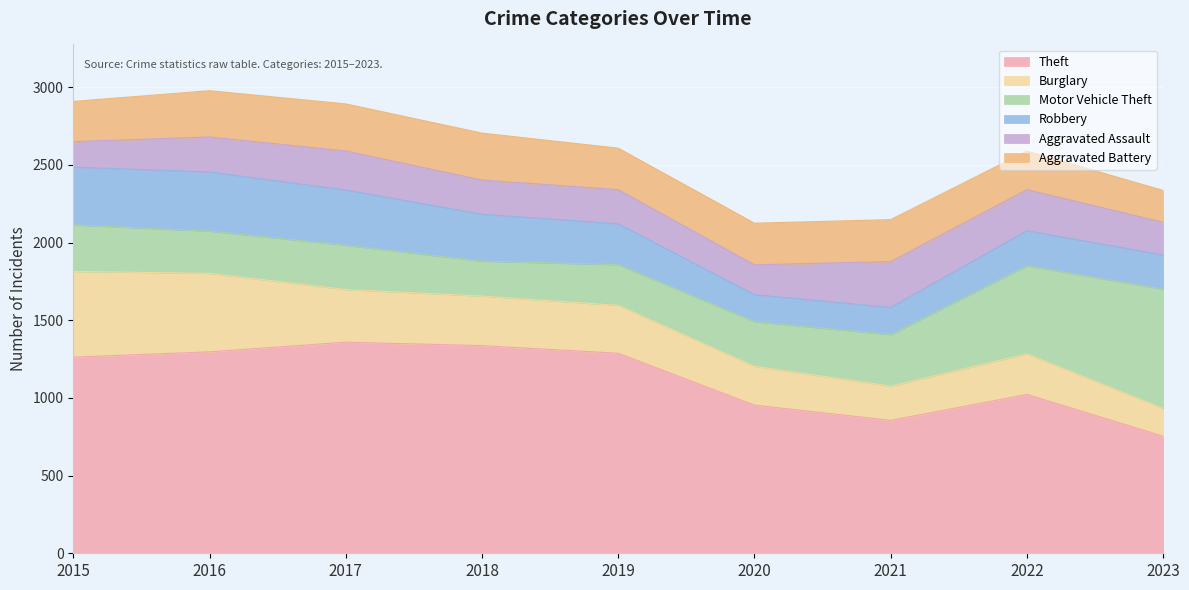

Is it true that Motor Vehicle Theft equals 299 at 2015?

True